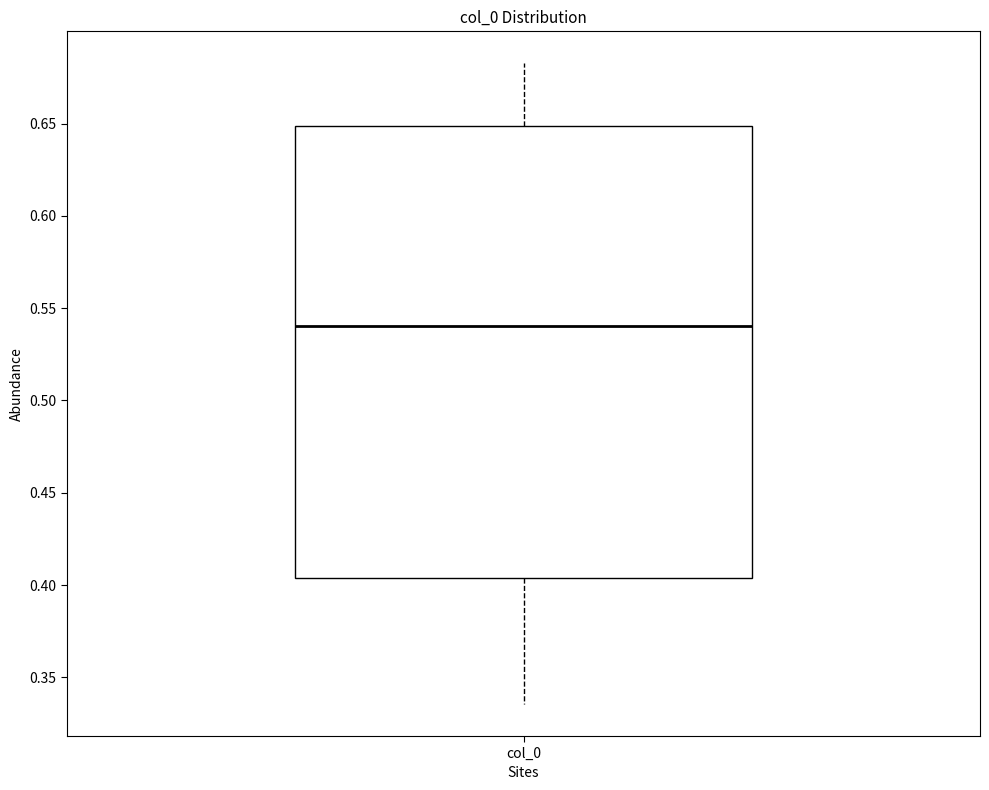

Where does the median line of the box for col_0 sit on the y-axis? The values are not printed on the chart, so give them approximately, as read against the axis.

0.540